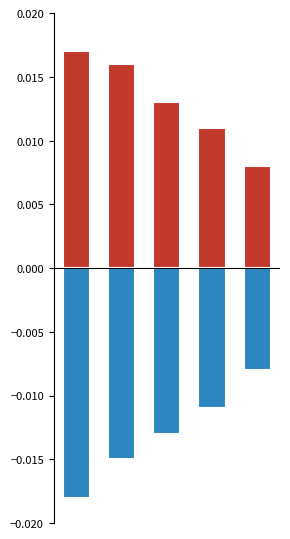

List the series in order of their overall mean, highest first.

Min, Base Min